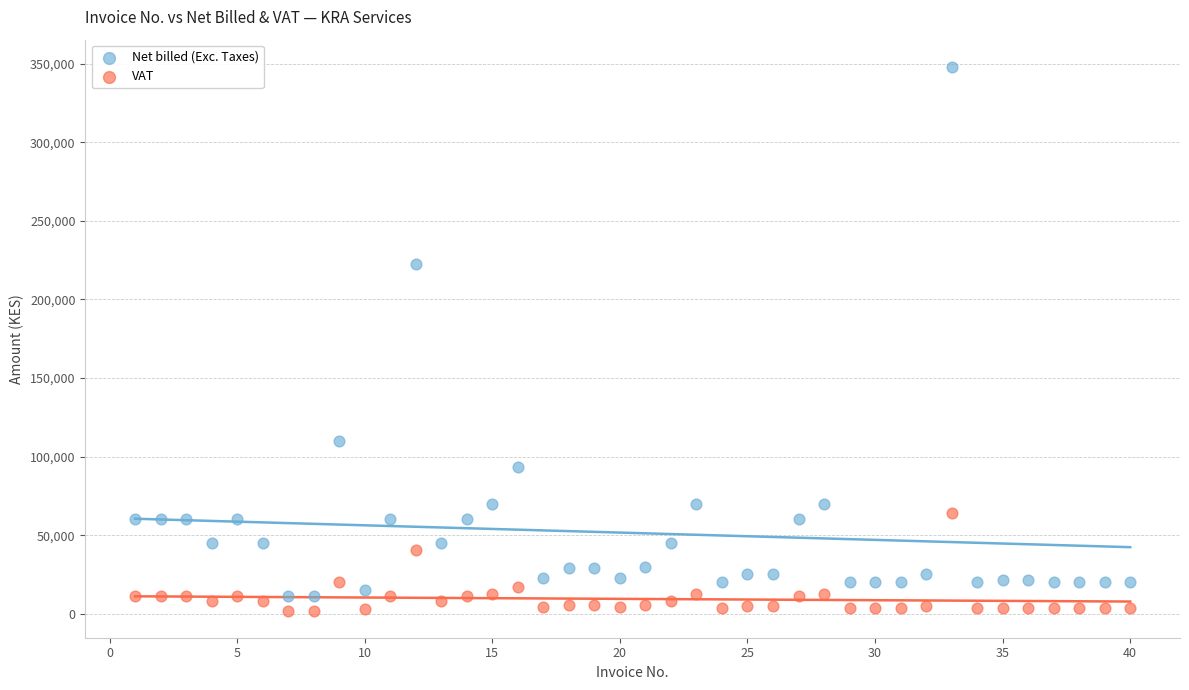

What are all the series names shown in the legend?

Net billed (Exc. Taxes), VAT